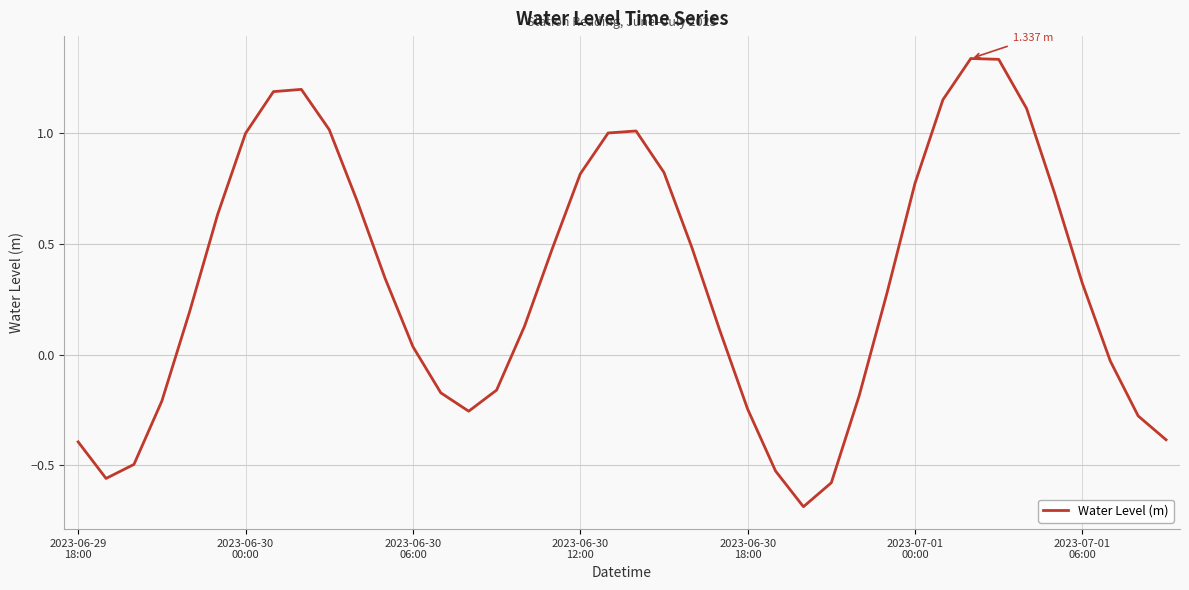

What is the difference between the maximum and minimum values?

2.0